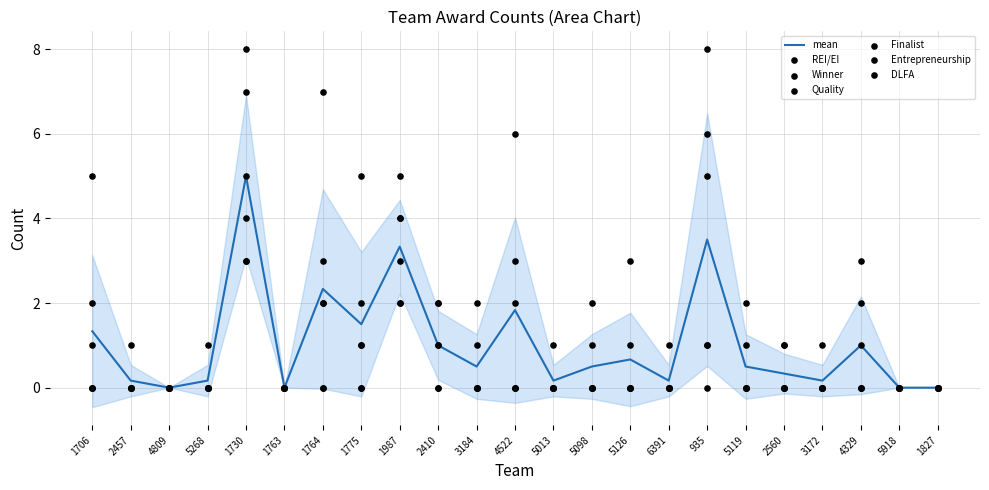

Is the value of DLFA at 5126 greater than the value of Entrepreneurship at 5013?

Yes